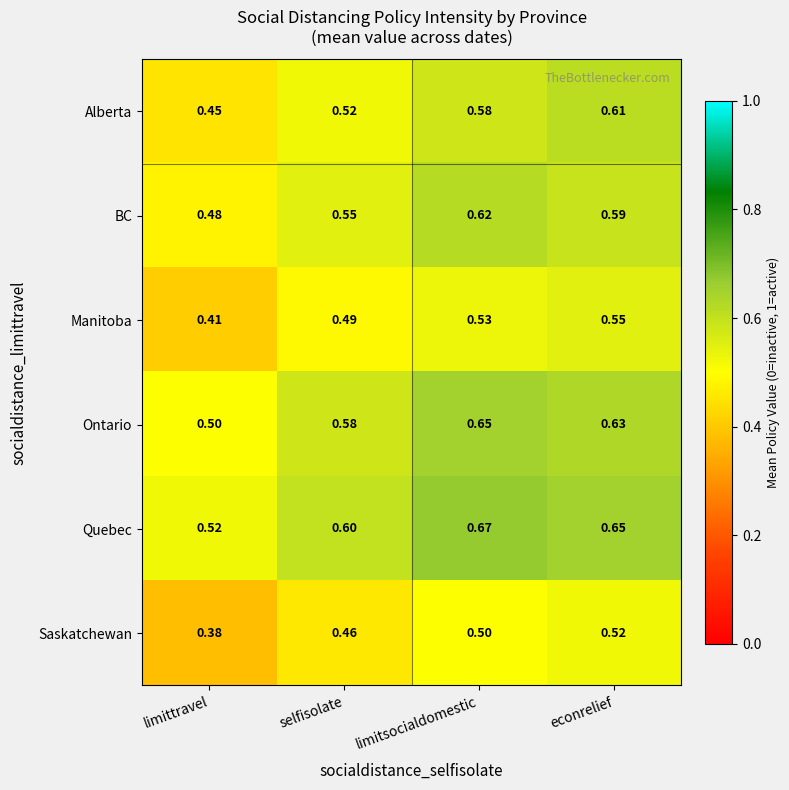

Count the number of categories in the chart.

4